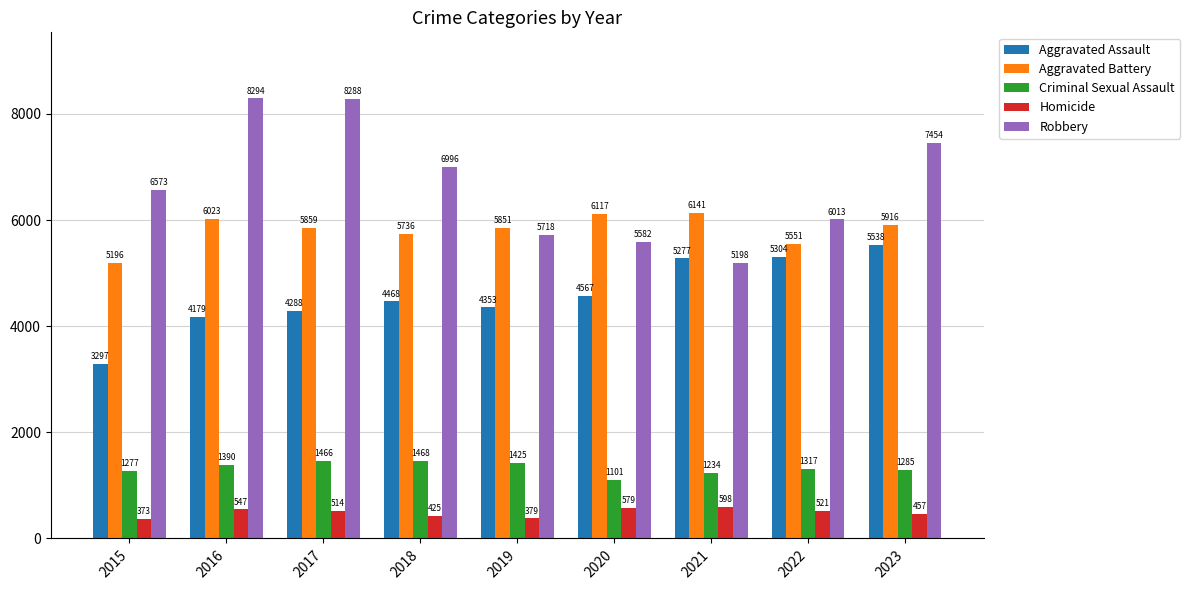

The Robbery series shows 8294 at 2016. True or false?

True